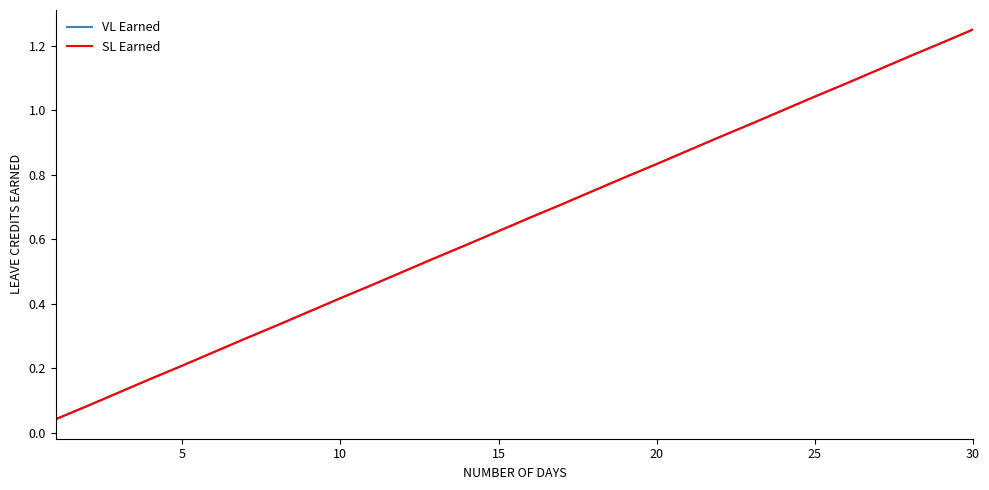

Reading left to right, transcribe all the data shown in this chart.

VL Earned: 0.0	0.1	0.1	0.2	0.2	0.2	0.3	0.3	0.4	0.4	0.5	0.5	0.5	0.6	0.6	0.7	0.7	0.8	0.8	0.8	0.9	0.9	1.0	1.0	1.0	1.1	1.1	1.2	1.2	1.2
SL Earned: 0.0	0.1	0.1	0.2	0.2	0.2	0.3	0.3	0.4	0.4	0.5	0.5	0.5	0.6	0.6	0.7	0.7	0.8	0.8	0.8	0.9	0.9	1.0	1.0	1.0	1.1	1.1	1.2	1.2	1.2